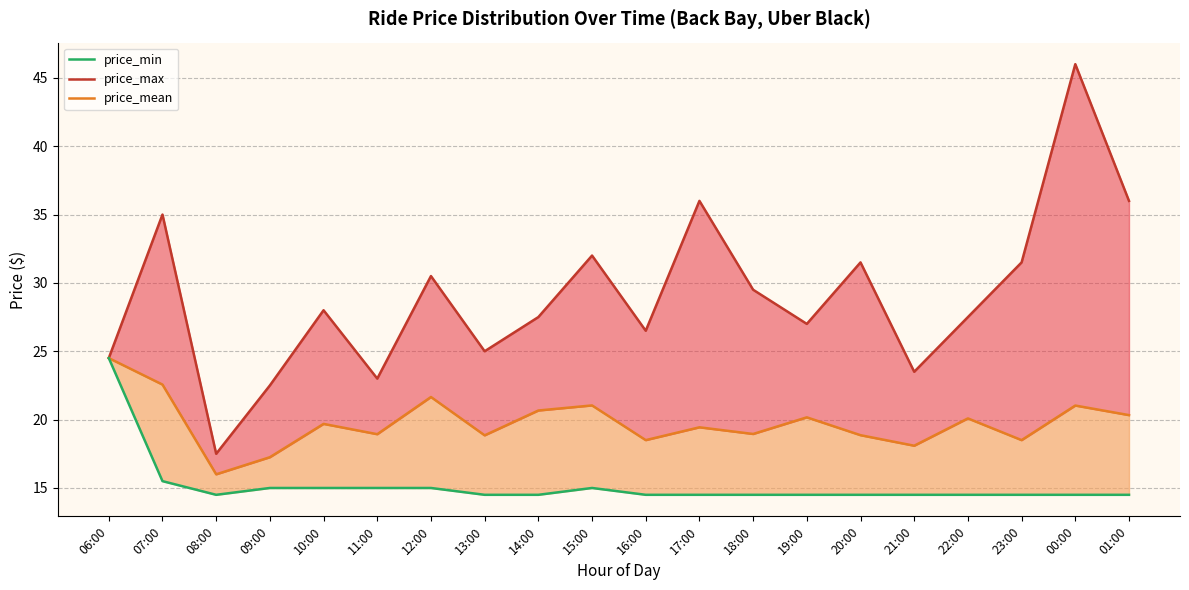

Which series has the widest spread of values?

price_max